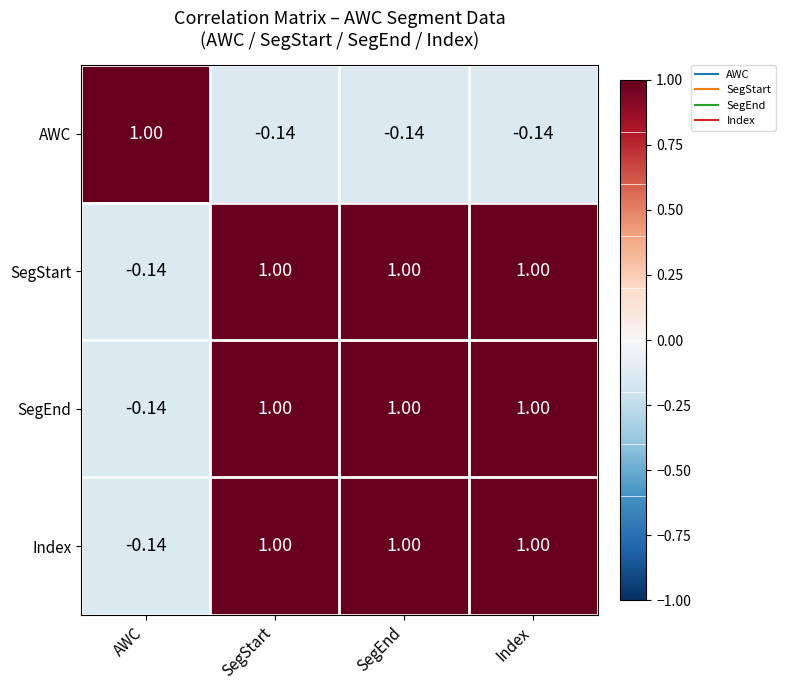

What is the maximum value shown in the chart?

1.0